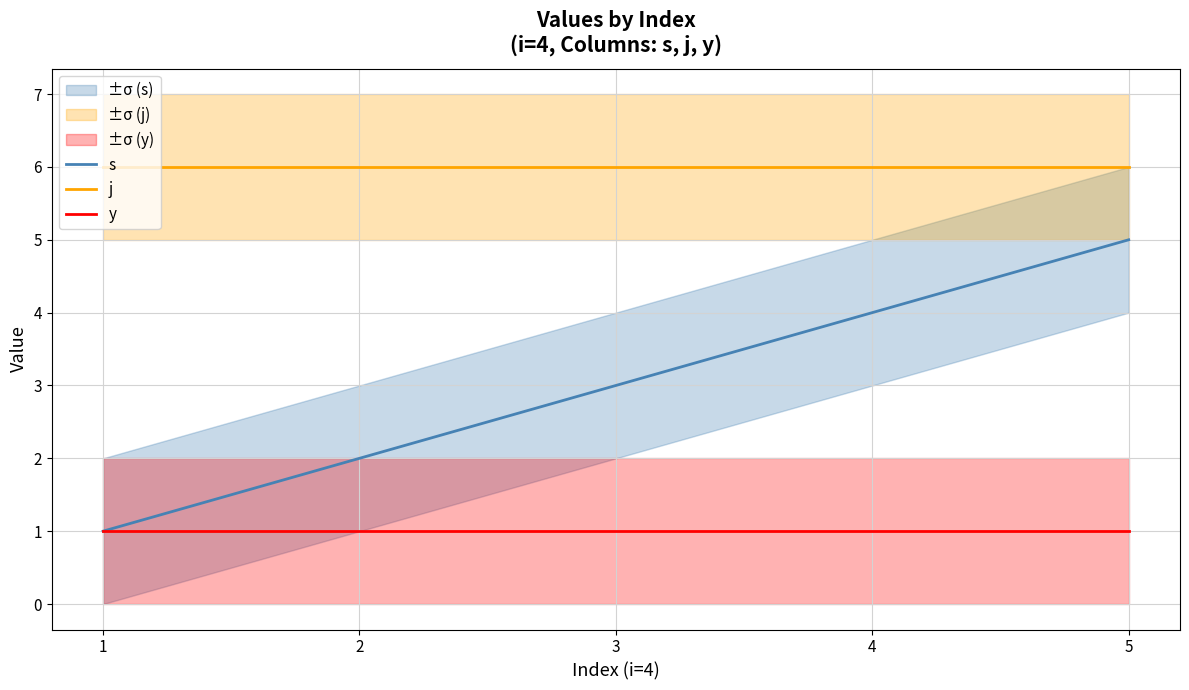

Rank the series at 4 from highest to lowest value.

j, s, y